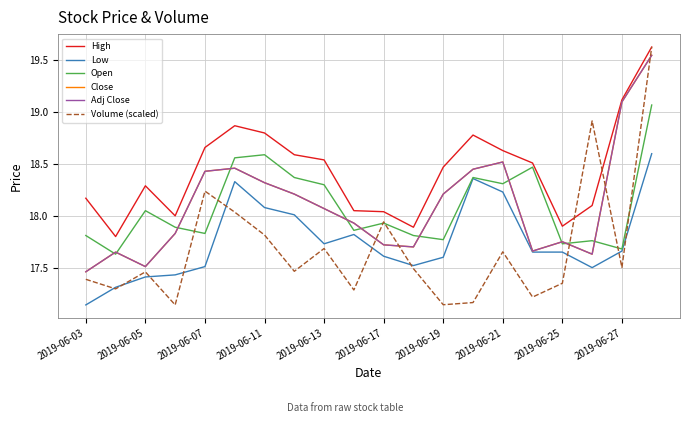

What is the value of the Volume (scaled) point at the 1st from the left?

17.4